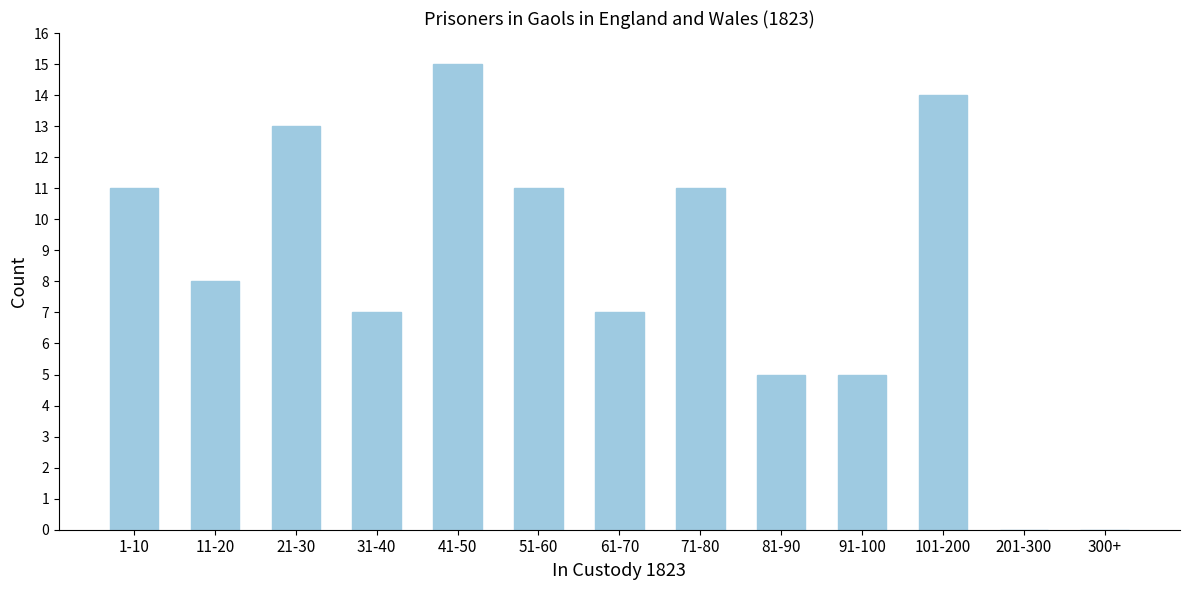

What is the change in value from 91-100 to 101-200?

+9